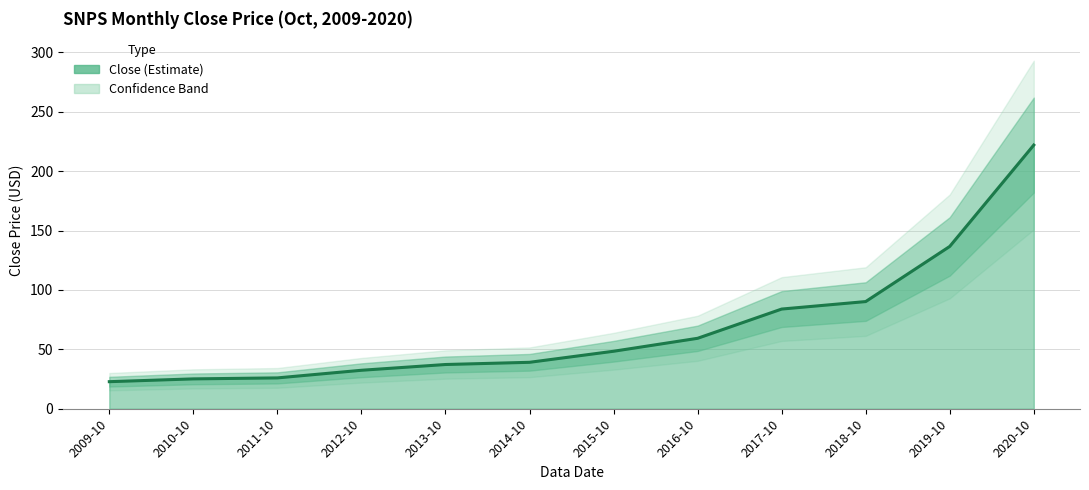

What is the value of the 6th point from the left?

39.1